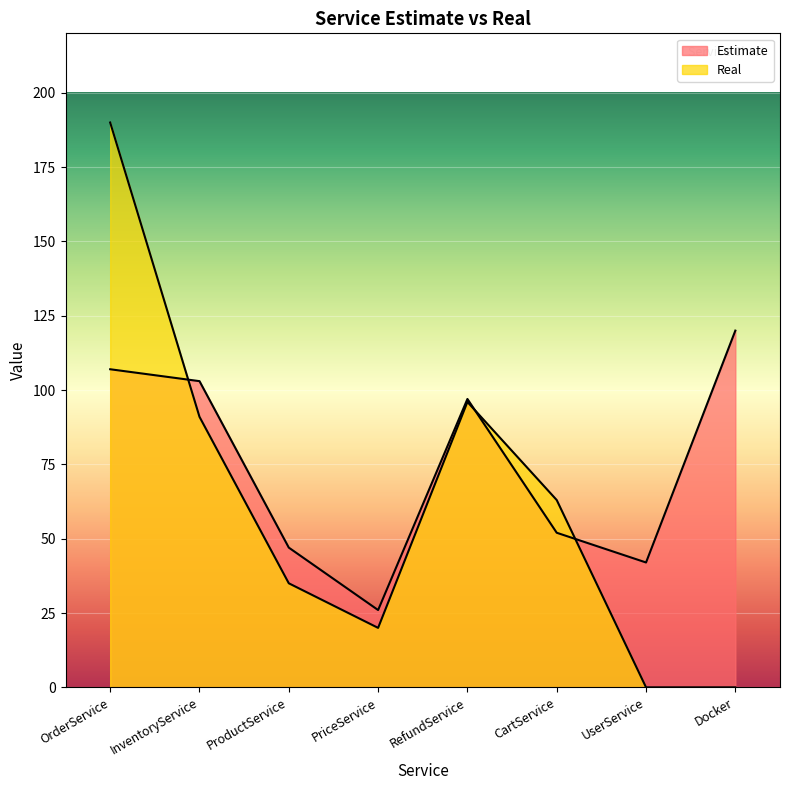

What is the maximum value shown in the chart?

190